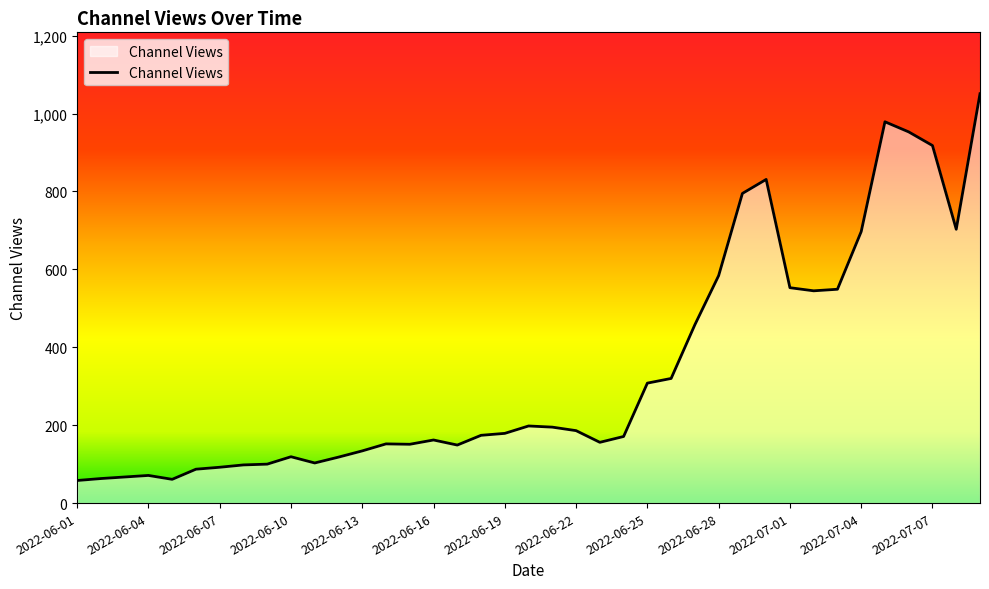

What is the smallest value displayed?

58